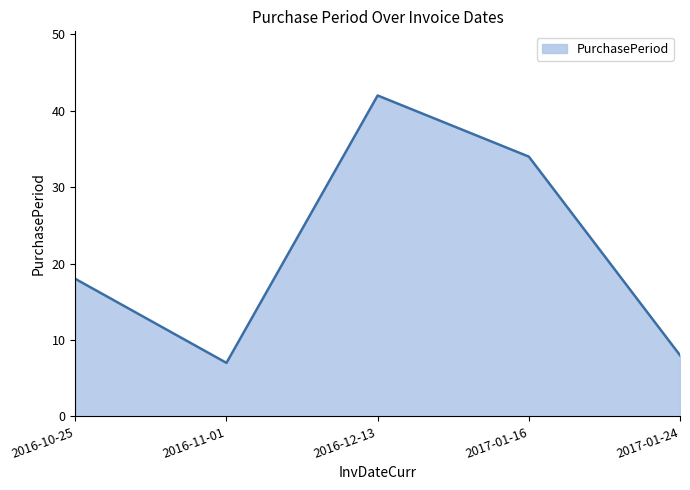

How many values are below 18?

2